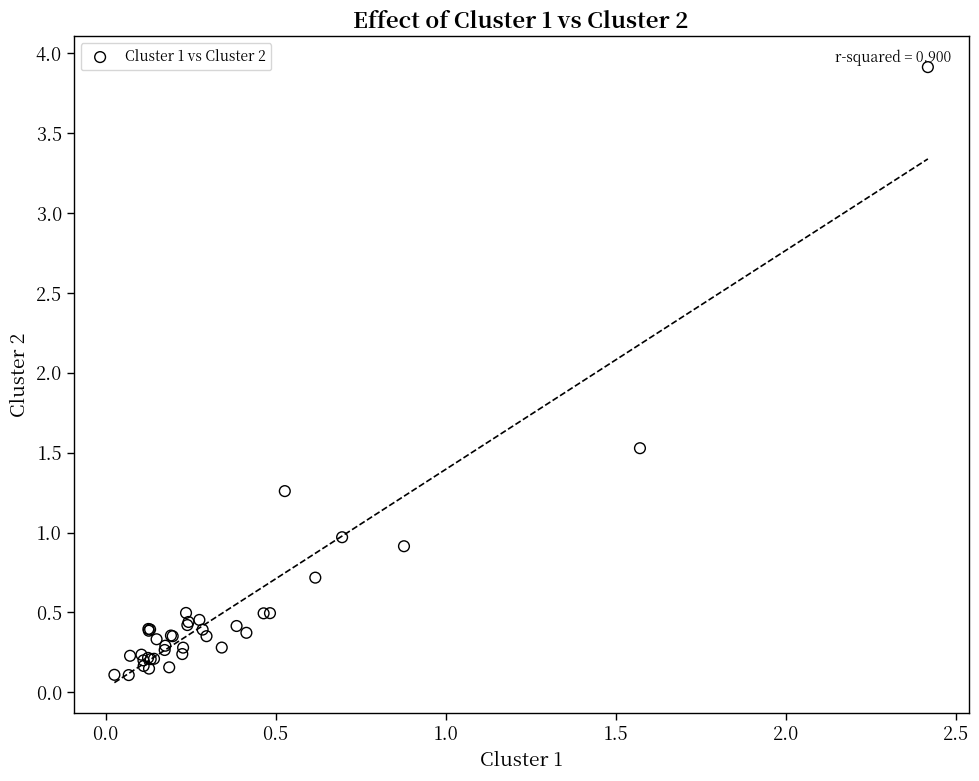

What Y value in the scatter plot is closest to 2?

1.5